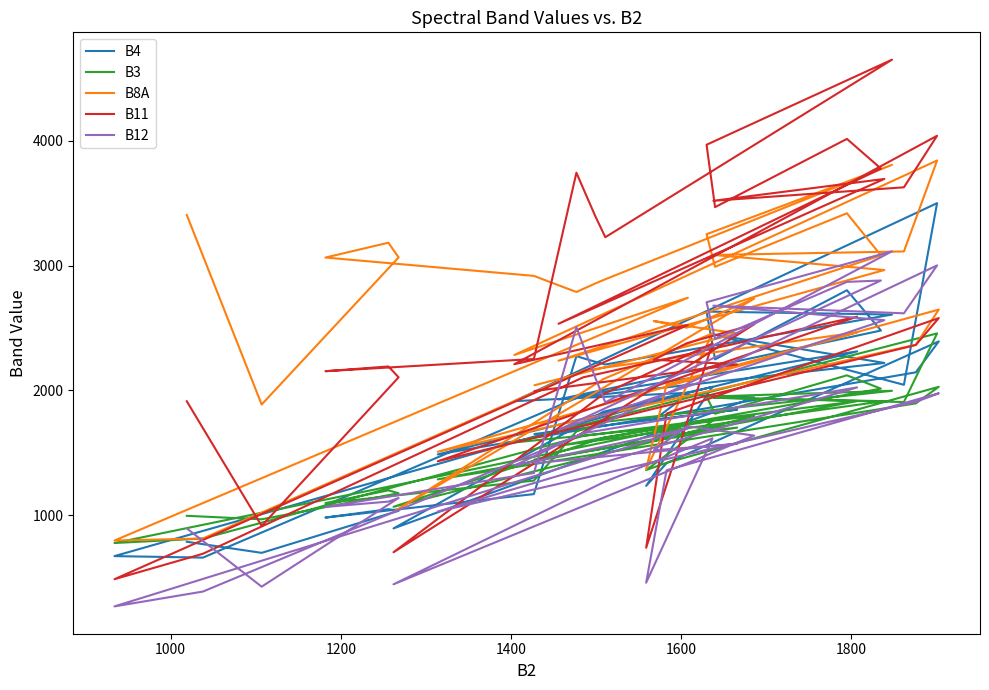

How many interior local peaks does the B3 series have?

11